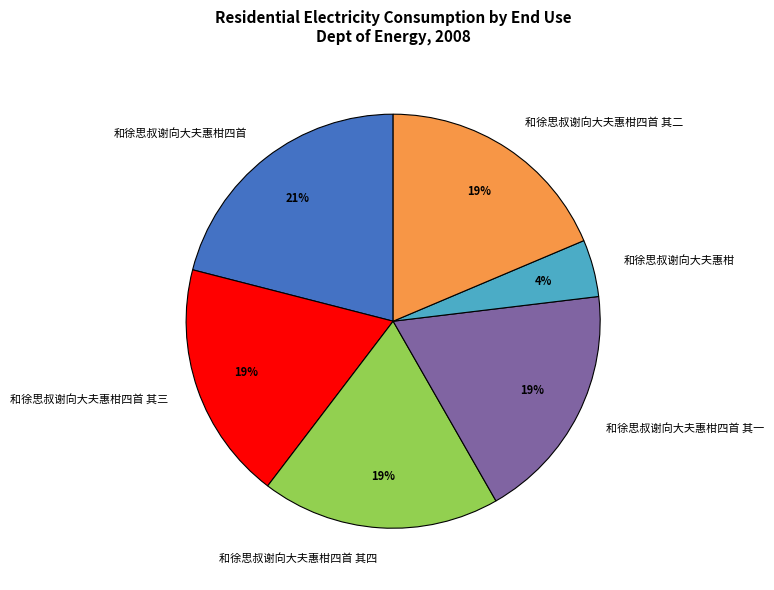

Combined, do 和徐思叔谢向大夫惠柑四首 and 和徐思叔谢向大夫惠柑四首 其三 account for over 50%?

No